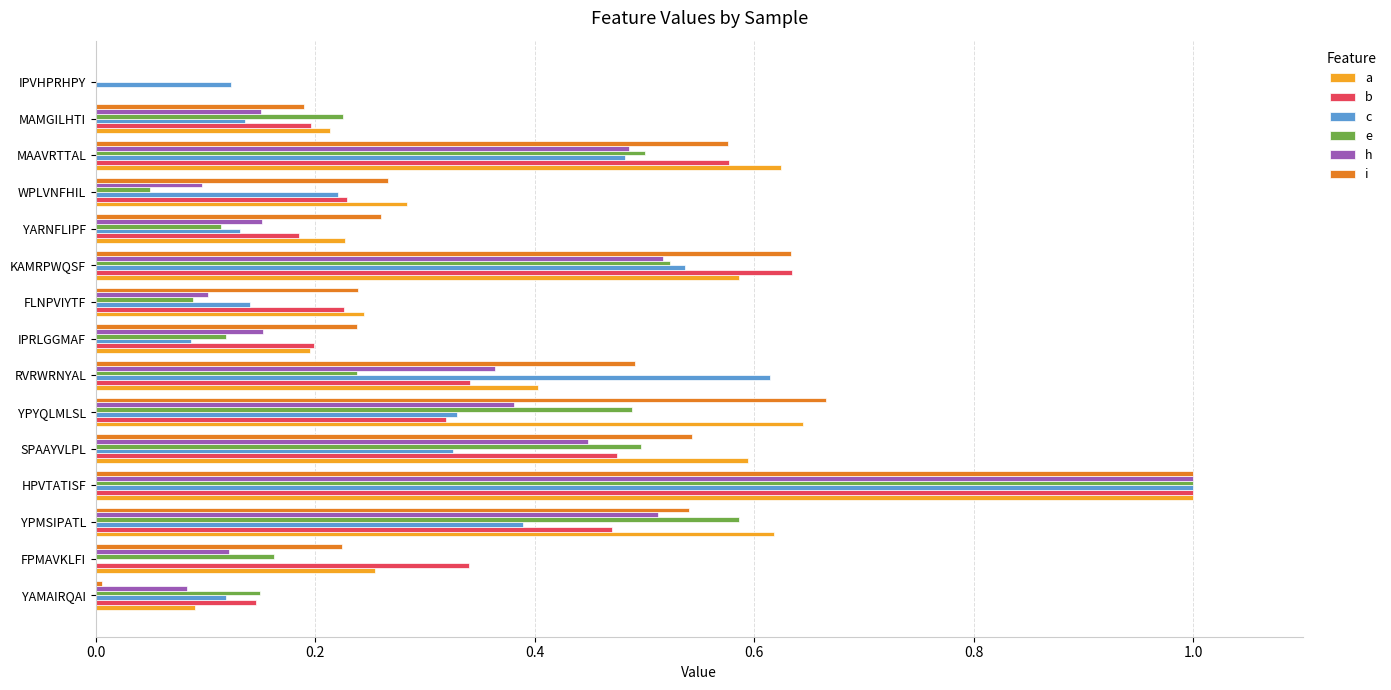

What is the sum of all e values?

4.7